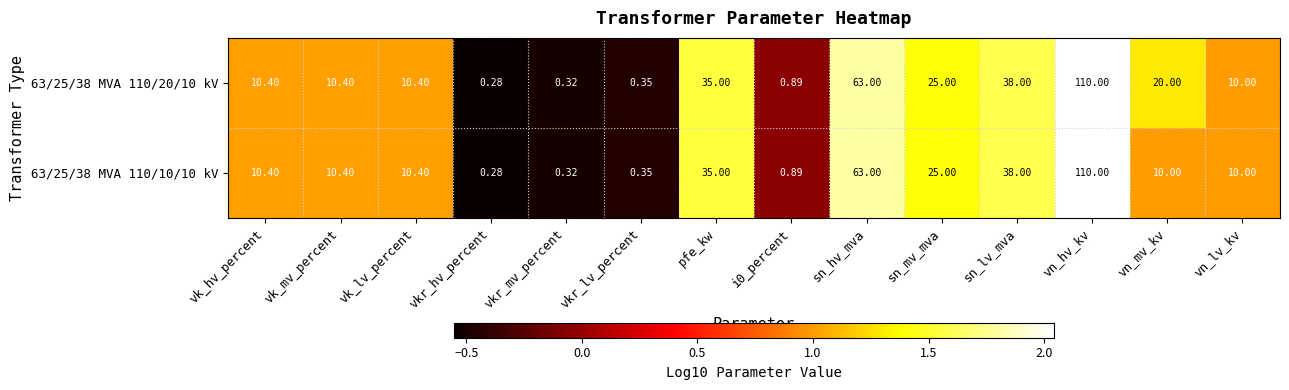

Rank the series at vn_mv_kv from highest to lowest value.

63/25/38 MVA 110/20/10 kV, 63/25/38 MVA 110/10/10 kV